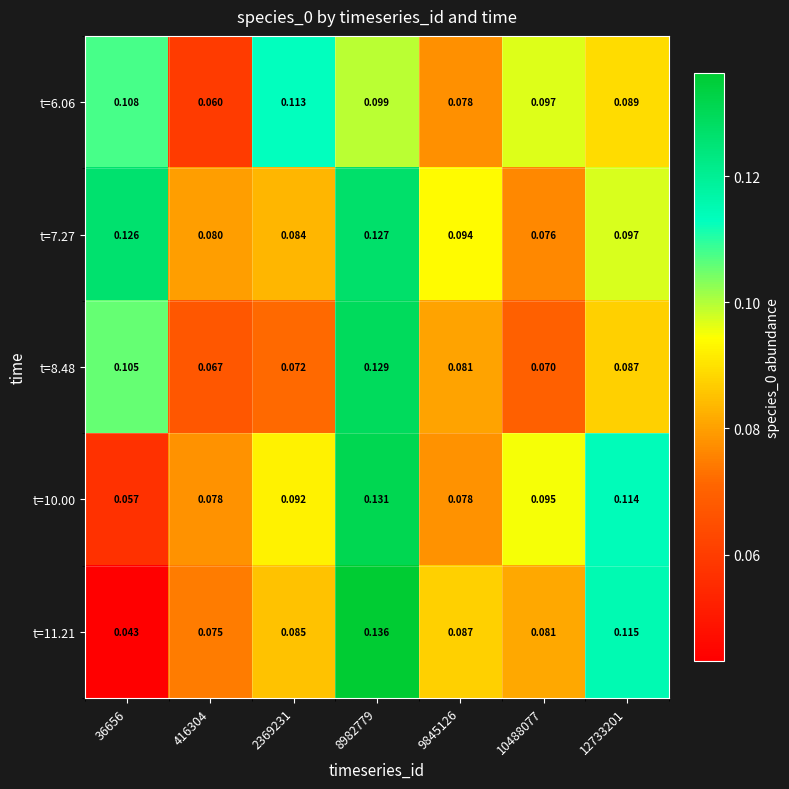

At which category is the sum across all series the highest?

8982779